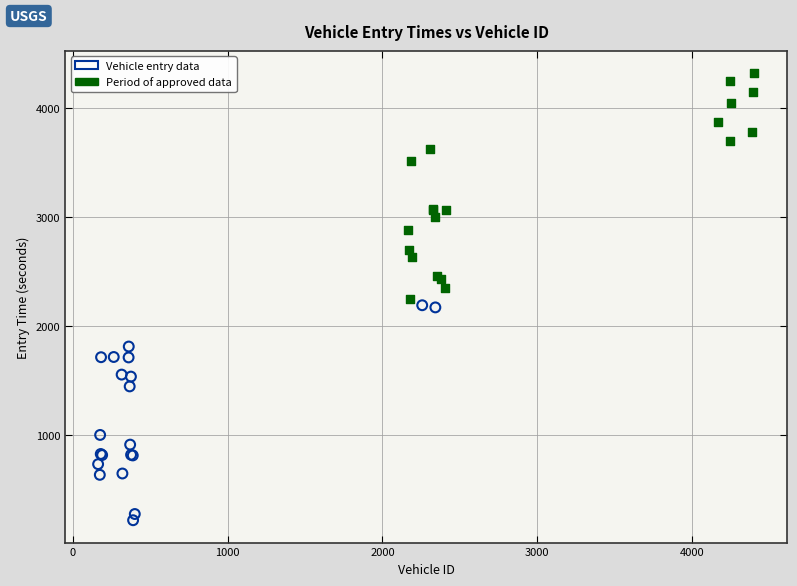

Which series reaches the maximum Y coordinate?

Period of approved data